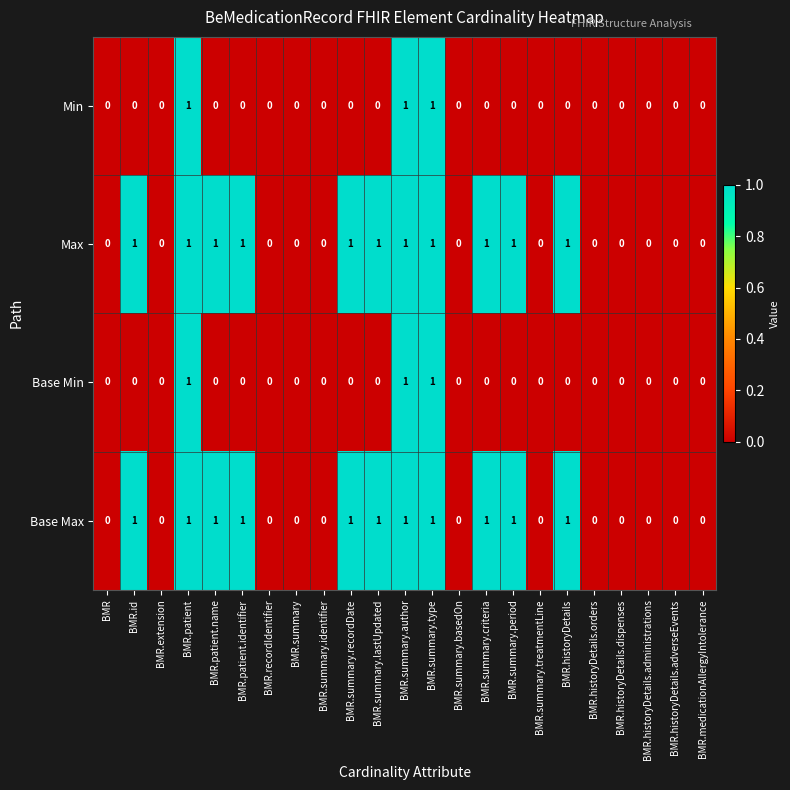

Is it true that Base Min equals -1 at BMR.historyDetails.dispenses?

False